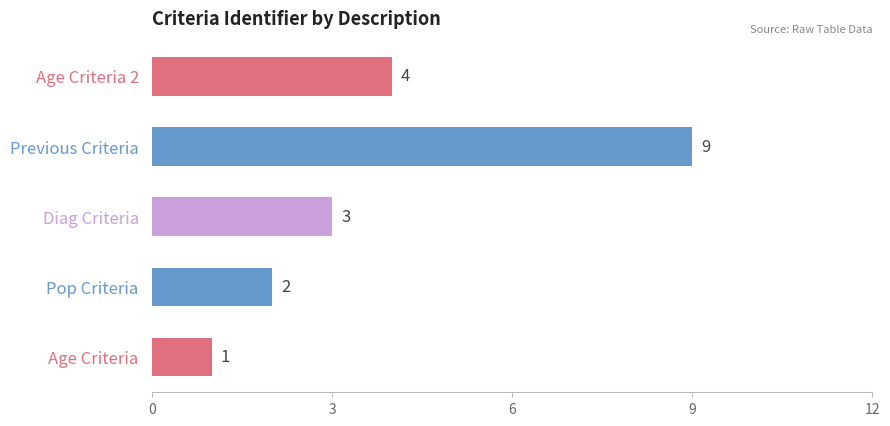

Reading bottom to top, extract all data points from this chart.

Age Criteria=1	Pop Criteria=2	Diag Criteria=3	Previous Criteria=9	Age Criteria 2=4